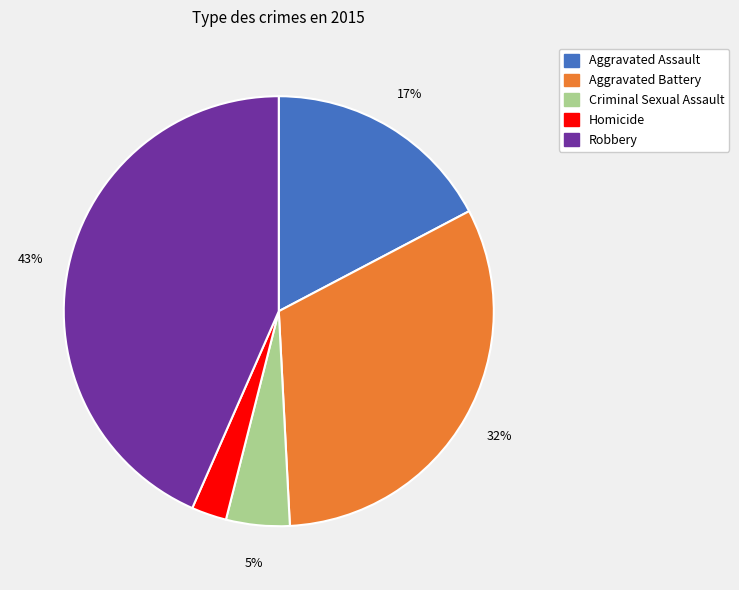

To the nearest percent, what percentage of the pie is Homicide?

3%